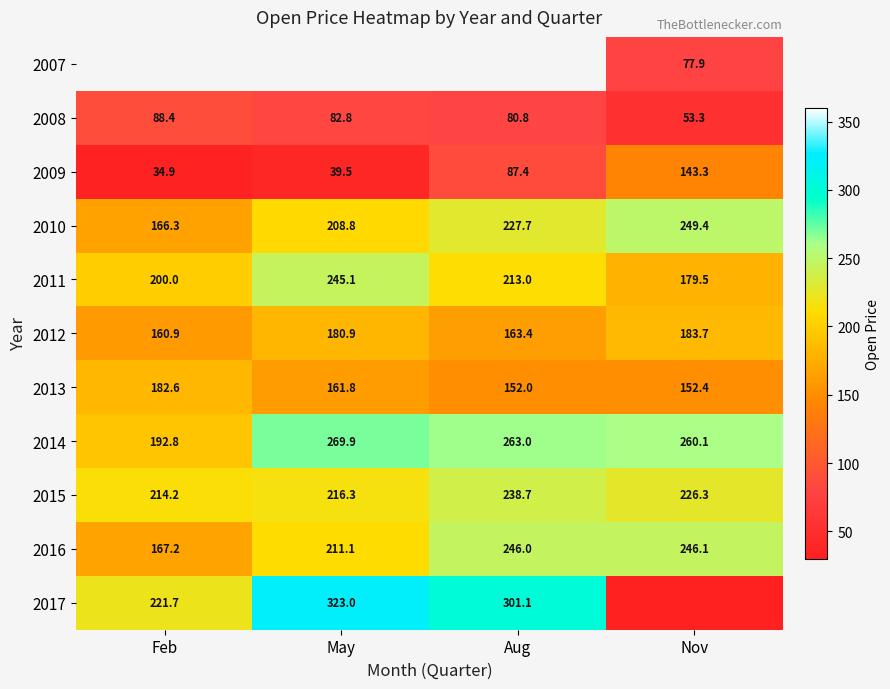

Is the value of 2013 at May greater than the value of 2008 at Nov?

Yes